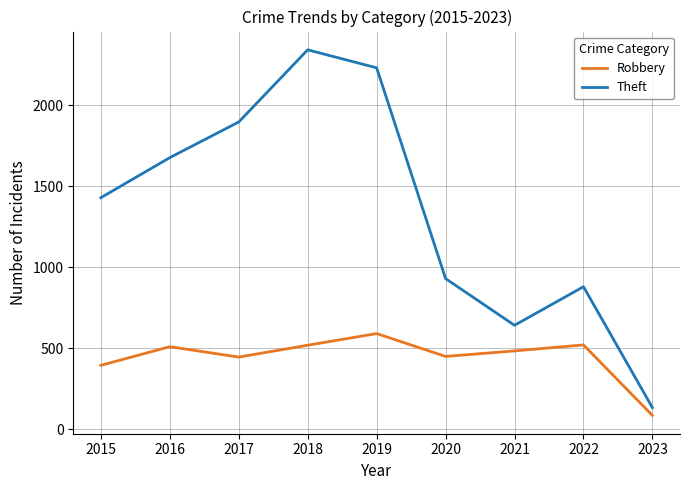

What is the approximate value of Robbery at 2020?

450